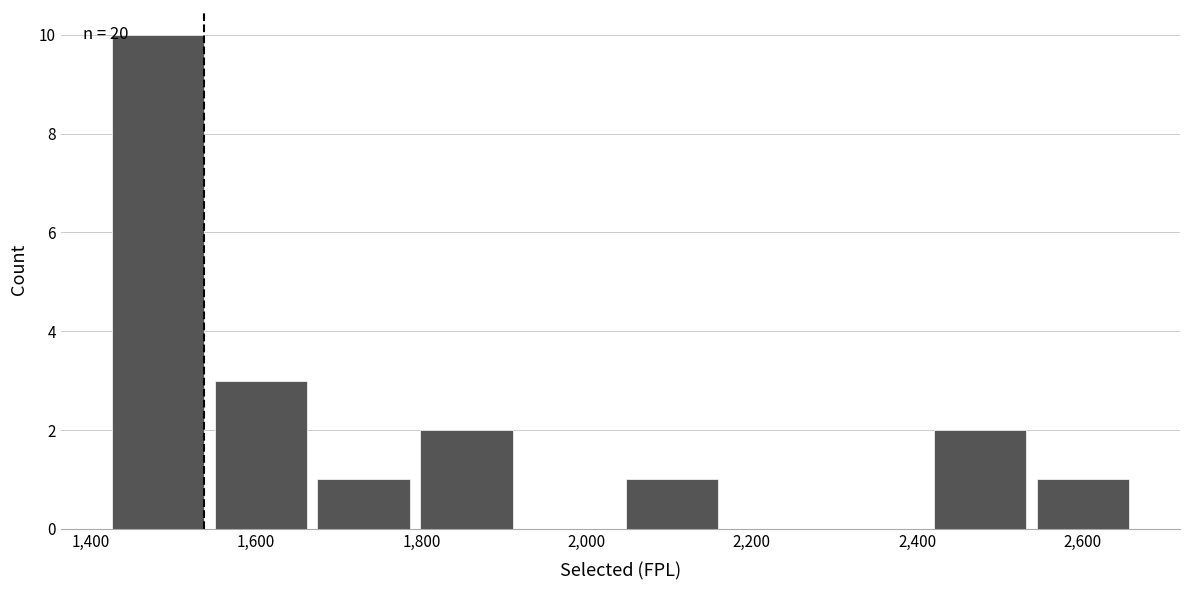

Over which range of the x-axis is the bar tallest?

1420 to 1540